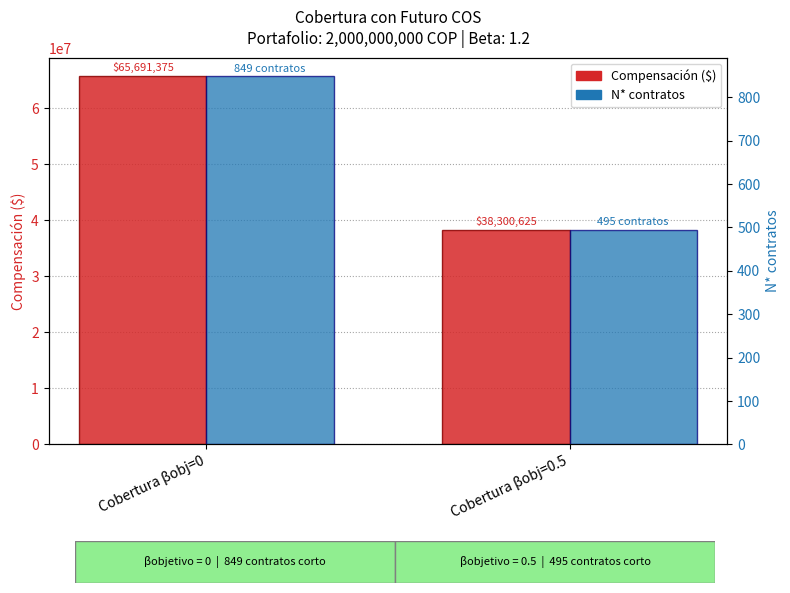

The value of Compensación ($) at Cobertura βobj=0 is 106972052. True or false?

False